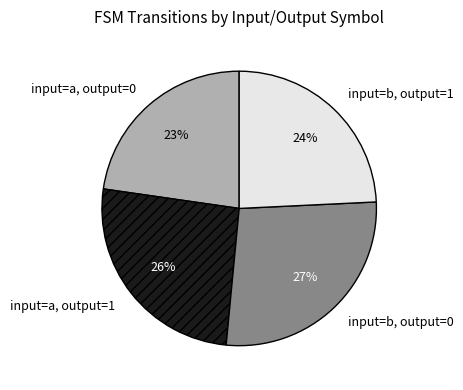

Does any single category account for the majority?

No